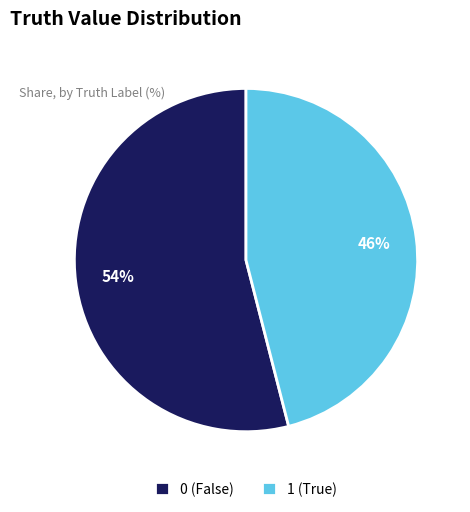

How many segments does this pie chart have?

2